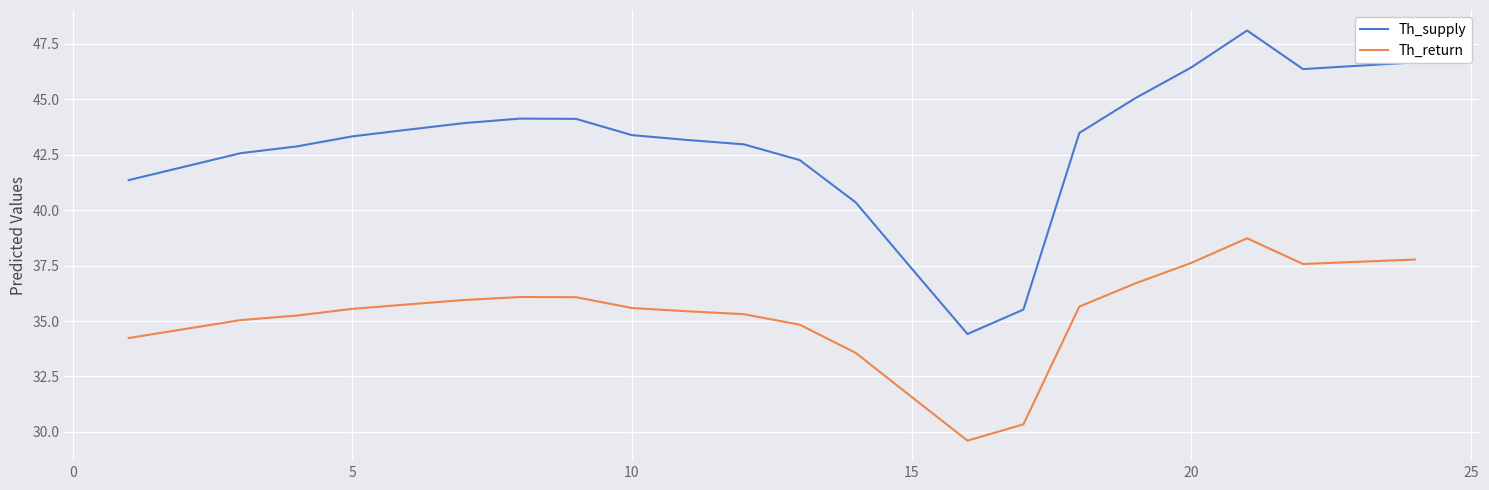

In Th_supply, how many points are lower than both neighbors (excluding endpoints)?

2